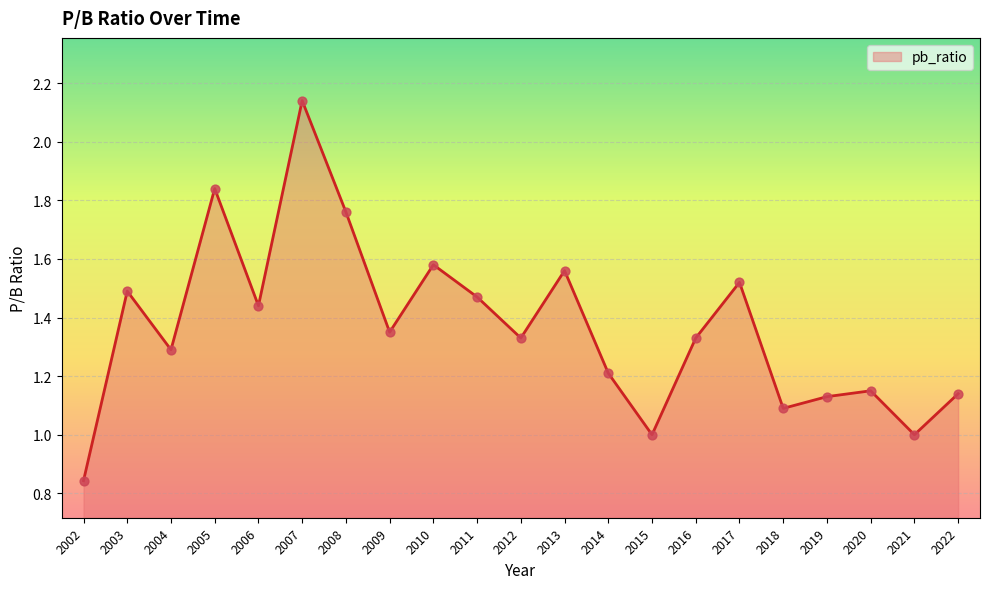

Between 2020 and 2009, which is larger?

2009